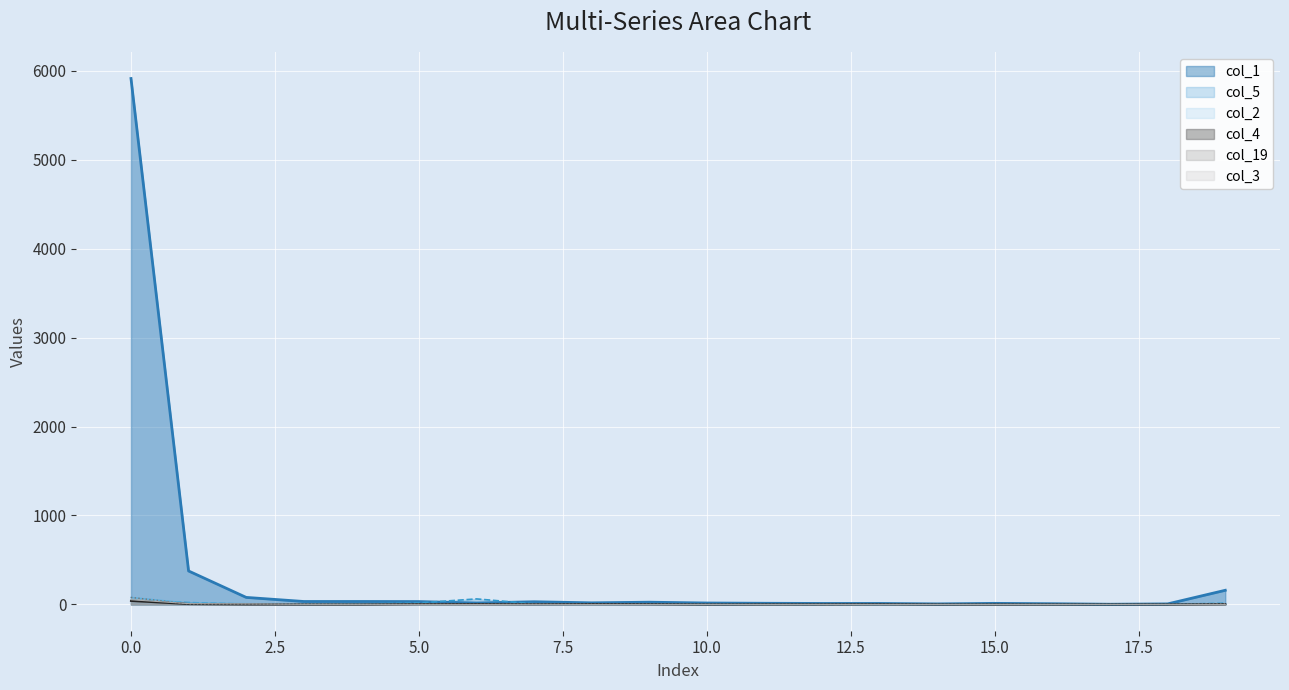

True or false: col_19 has more than 2 interior local peaks.

True